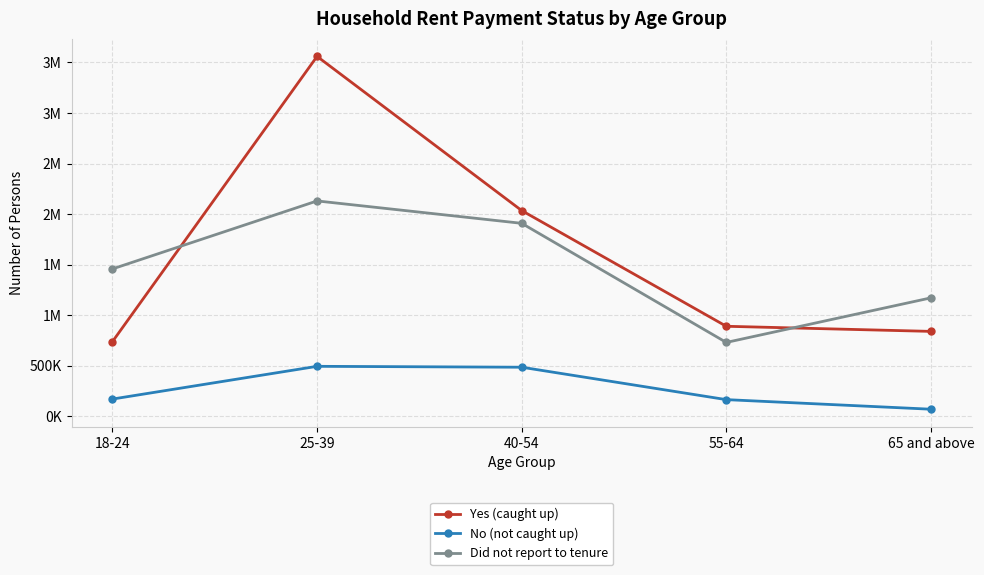

Does the chart have visible grid lines?

Yes